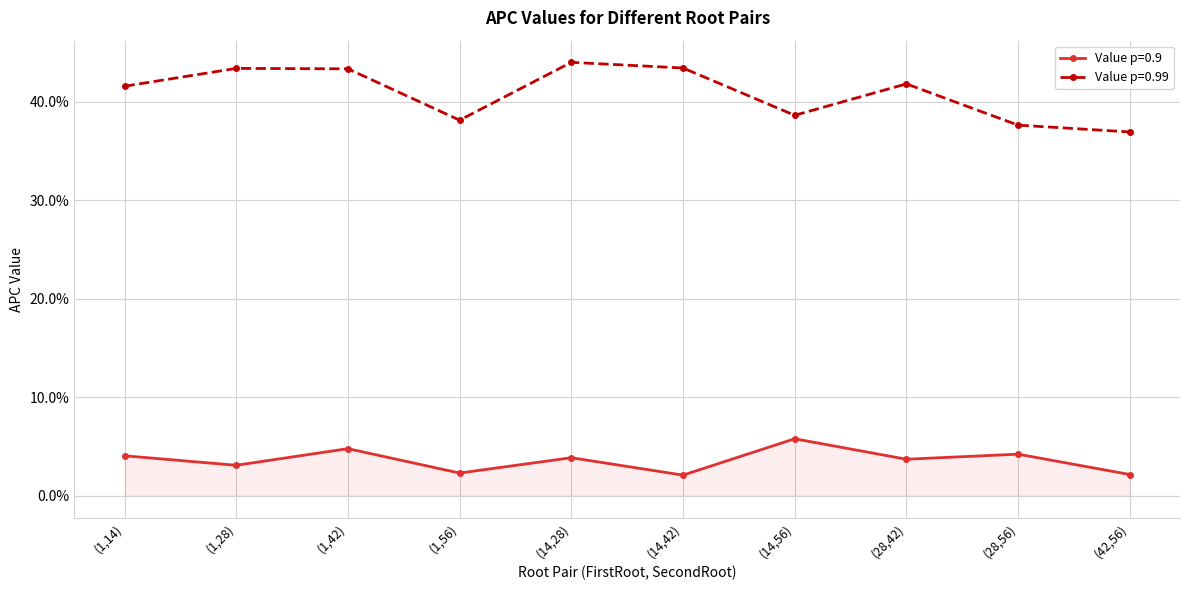

True or false: Value p=0.9 and Value p=0.99 cross at least once.

False